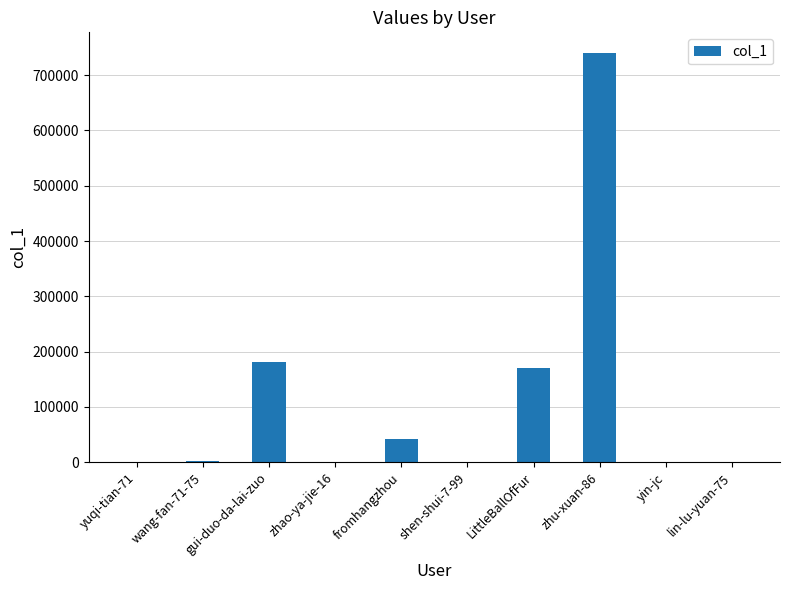

The value at shen-shui-7-99 is 47. True or false?

True